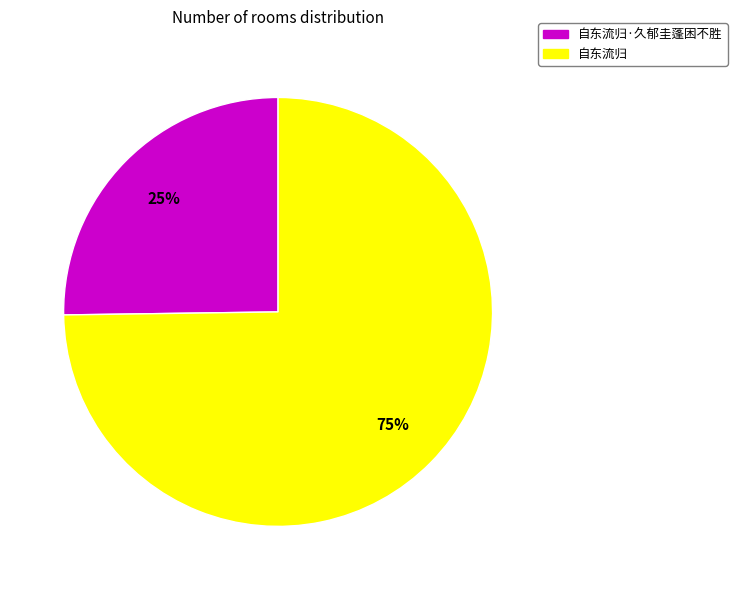

Is there a majority slice in this chart?

Yes